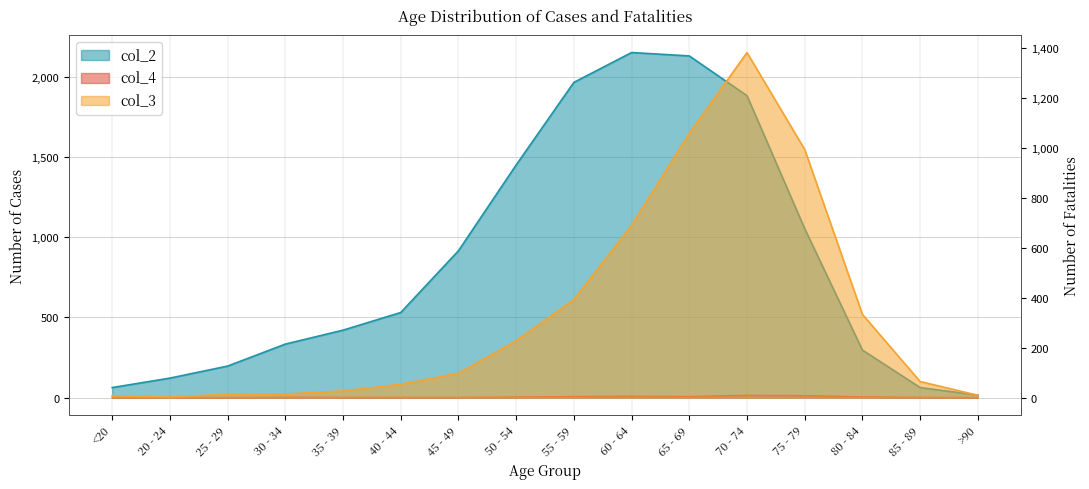

Where is the first local minimum for col_3?

20 - 24